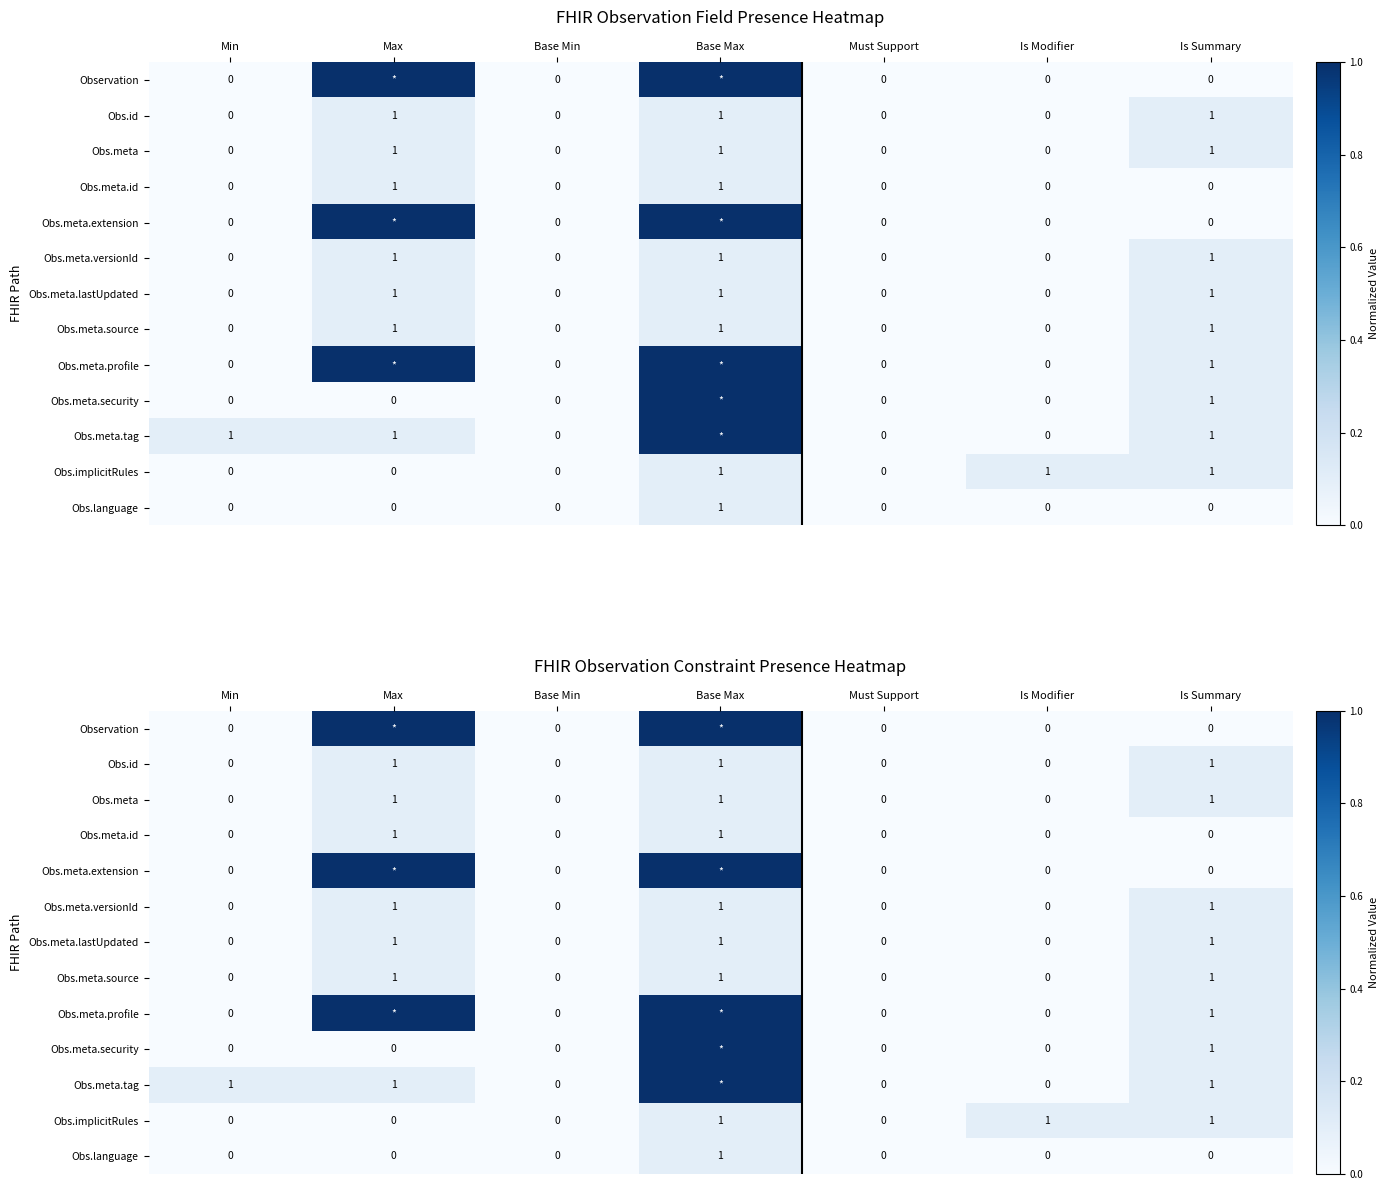

What is the spread (max minus min) of values at Min?

0.1